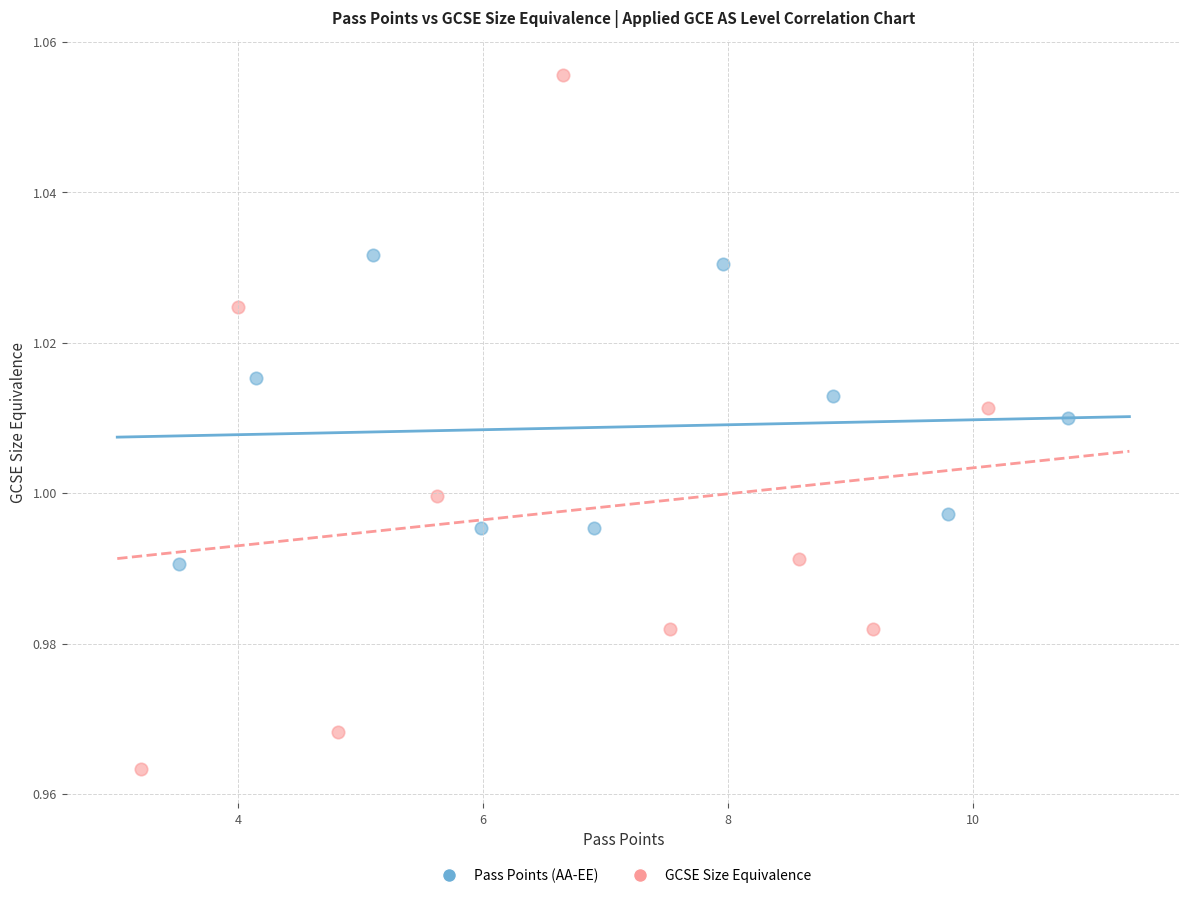

Which series contains the lowest Y value?

GCSE Size Equivalence